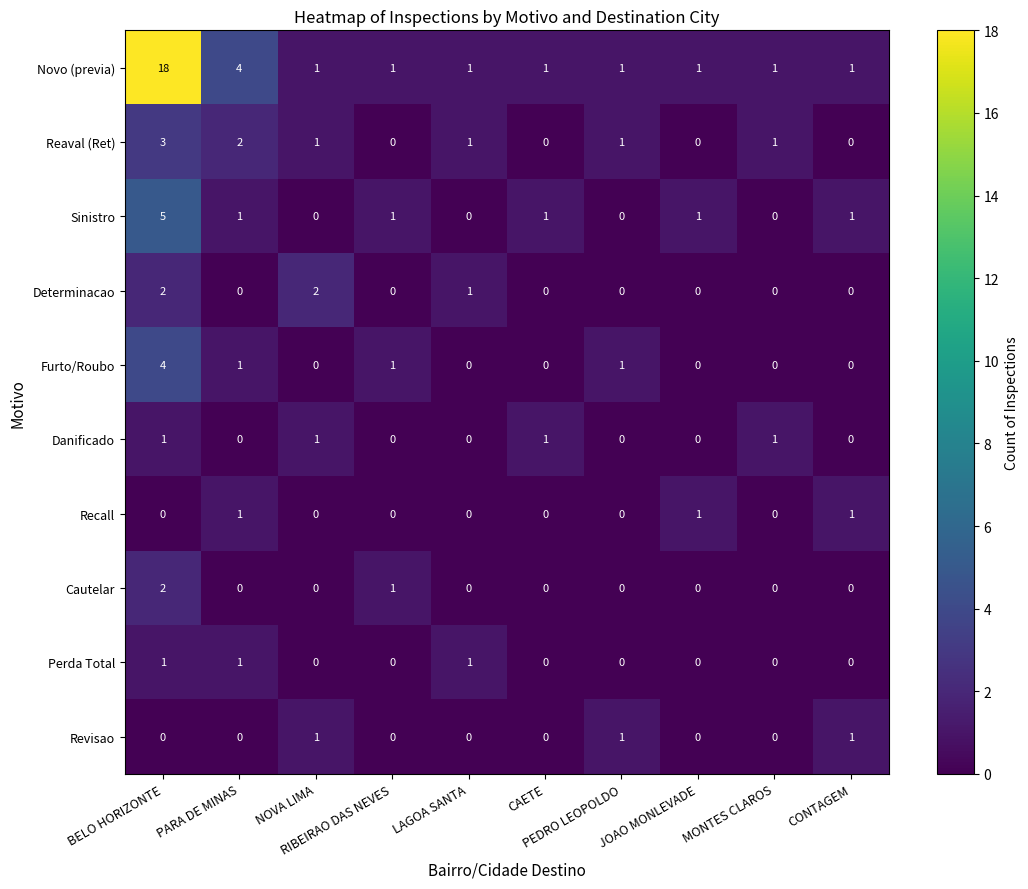

What is the maximum value shown in the chart?

18